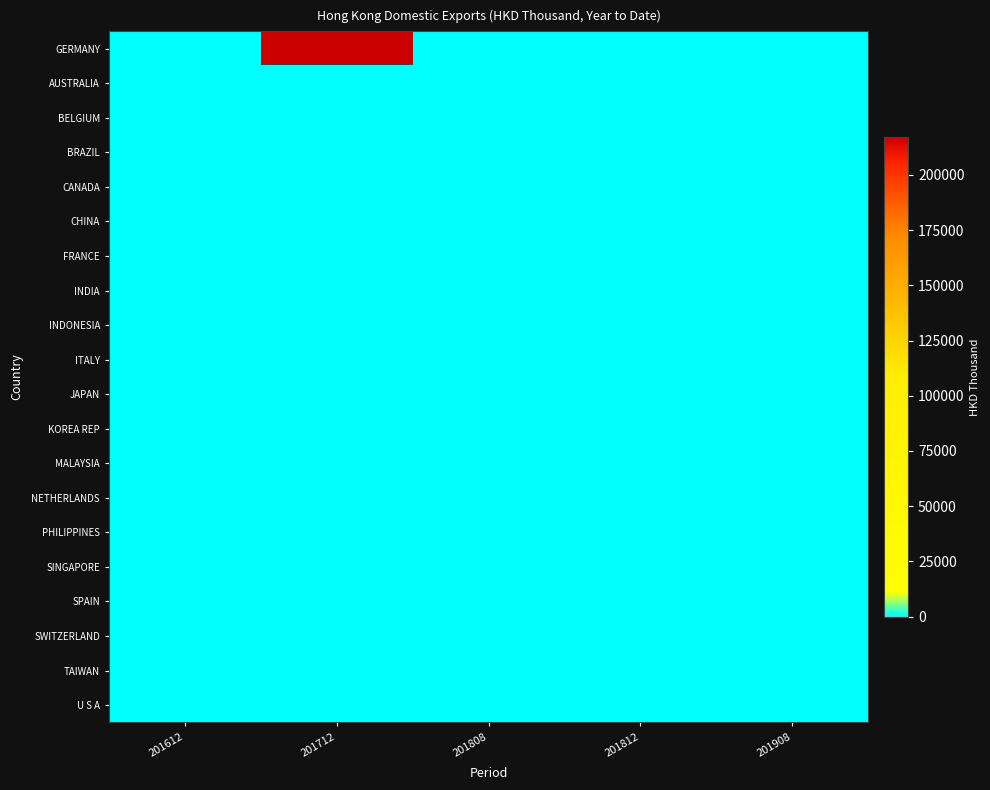

Count the number of categories in the chart.

5